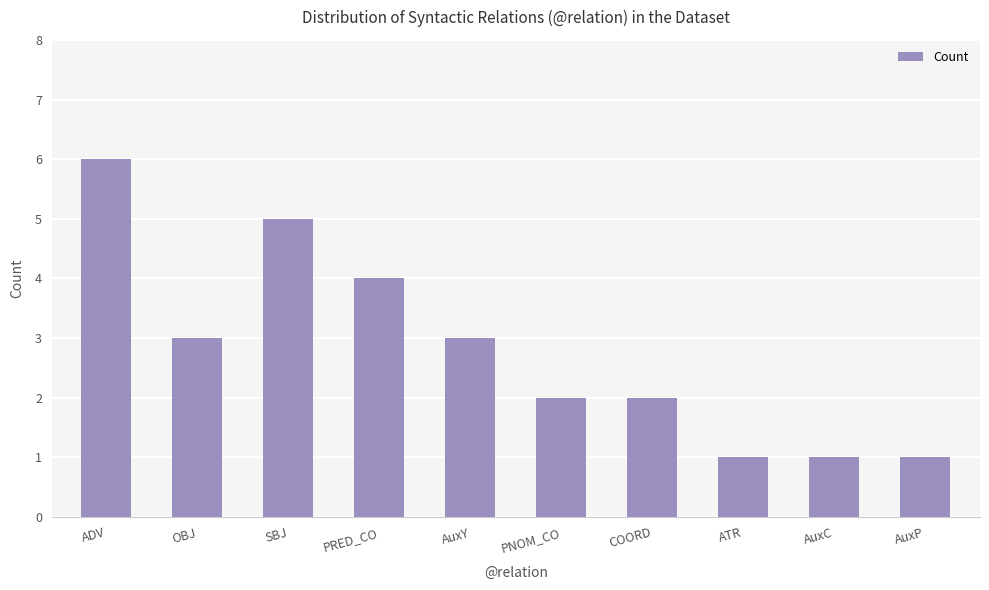

How many values are between 1 and 4?

8